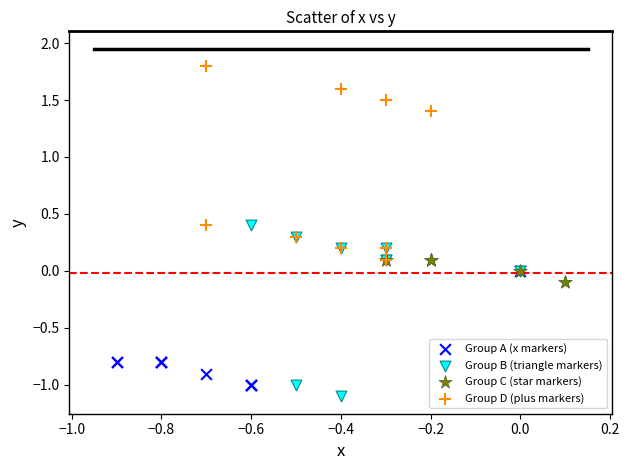

What are all the series names shown in the legend?

Group A (x markers), Group B (triangle markers), Group C (star markers), Group D (plus markers)